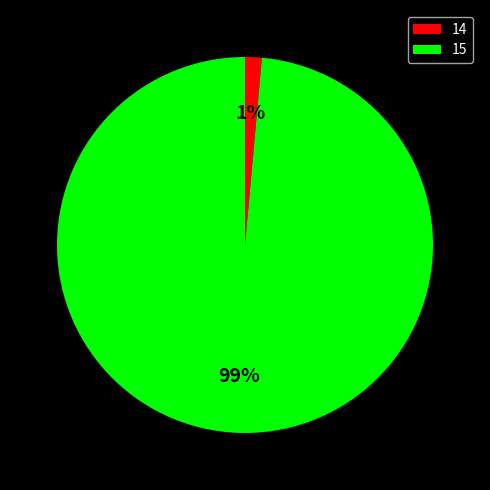

Which category has the biggest portion of the pie?

15